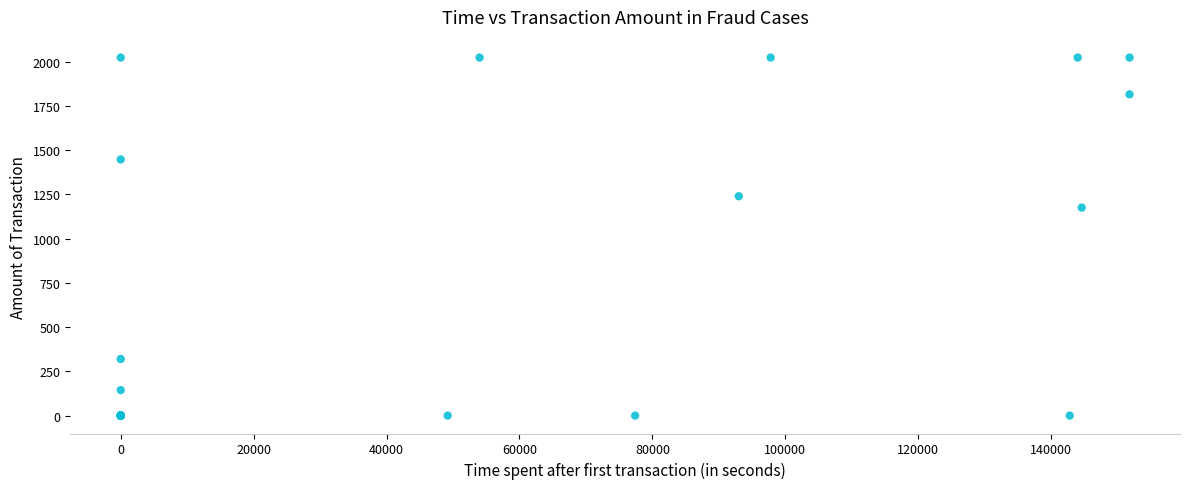

What Y value in the scatter plot is closest to 1012?

1176